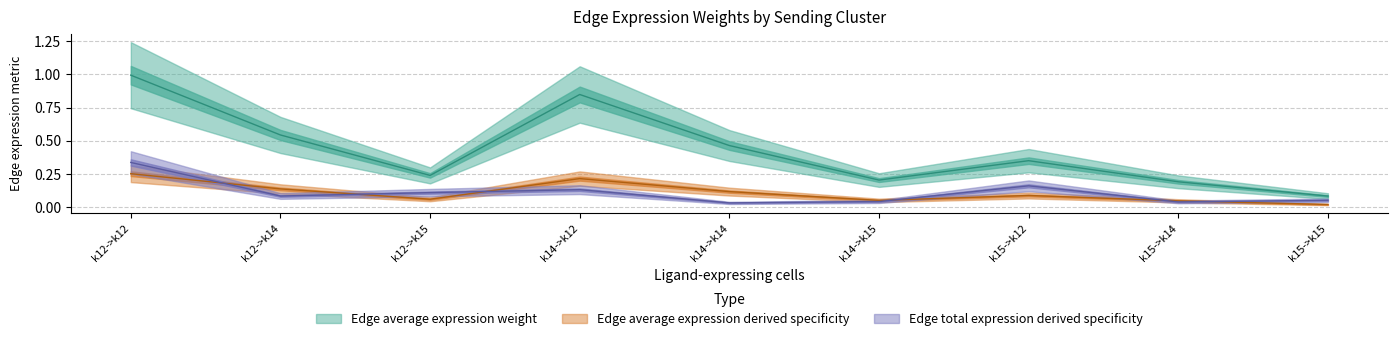

What is the sum of the Edge total expression derived specificity values at k15->k12 and k14->k12?

0.3